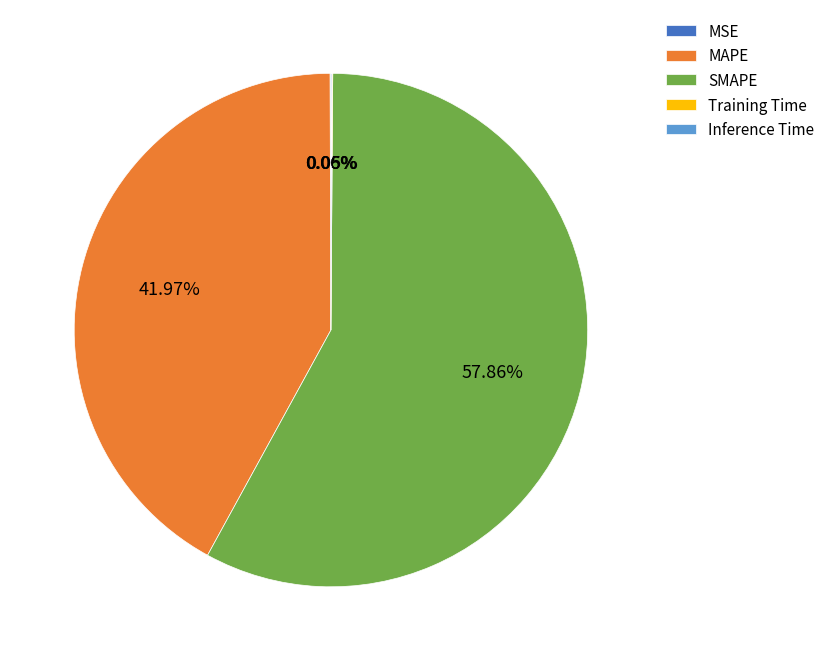

Which category has the biggest portion of the pie?

SMAPE